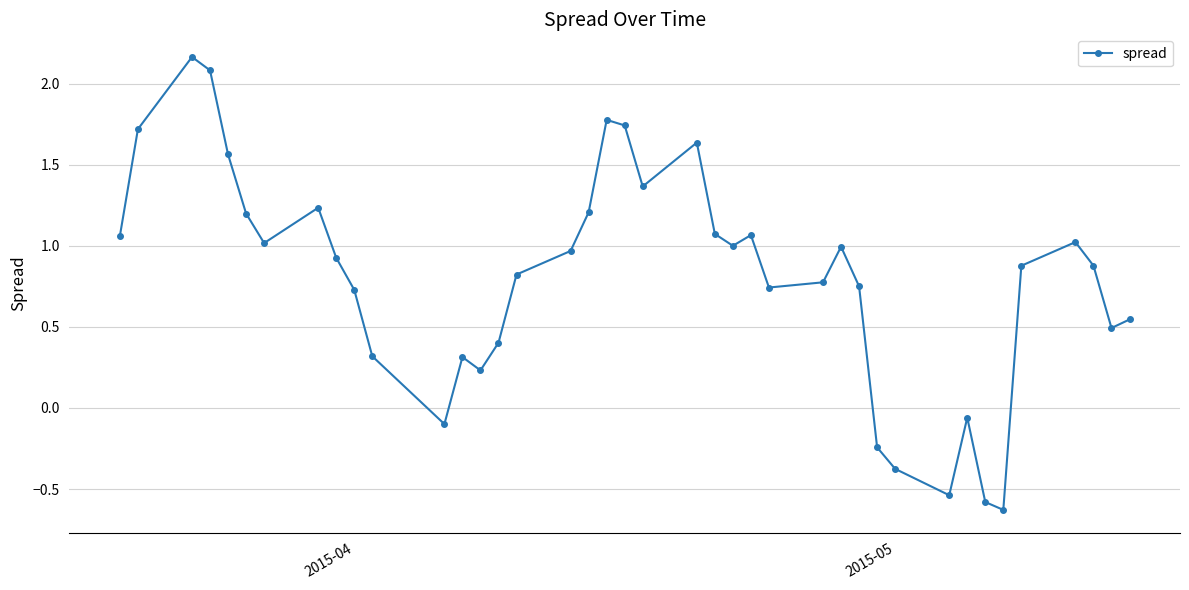

What is the sum of all values?

32.2